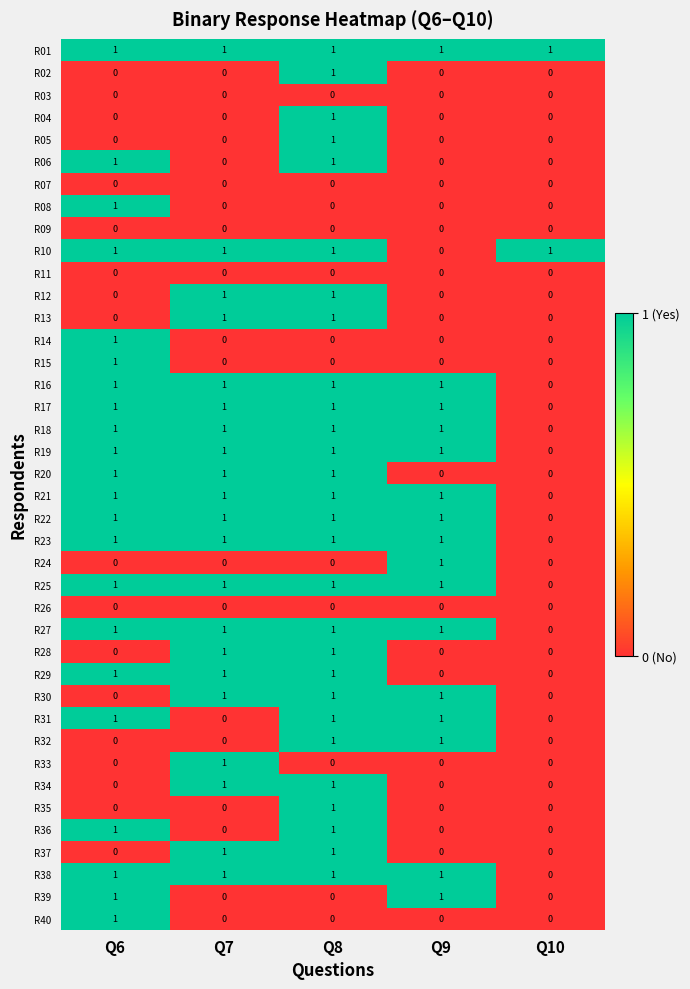

Which series has the largest total across all categories?

R01